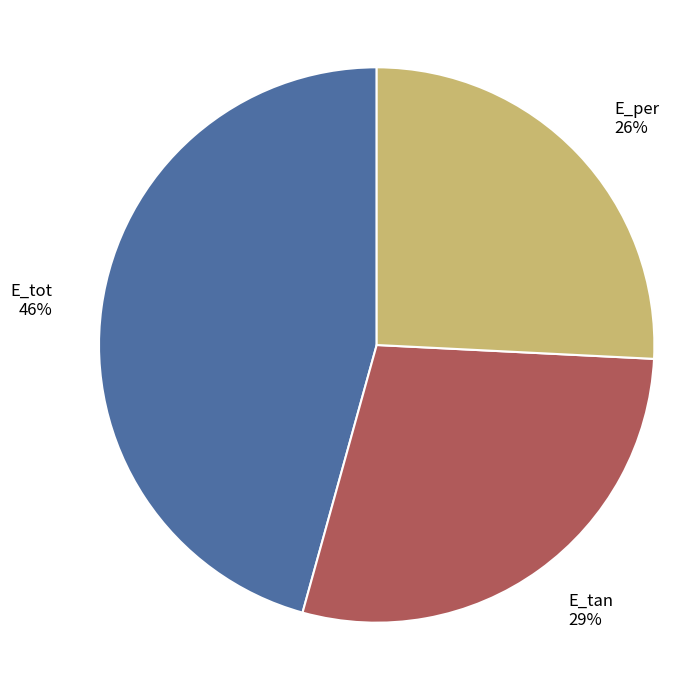

How many segments does this pie chart have?

3